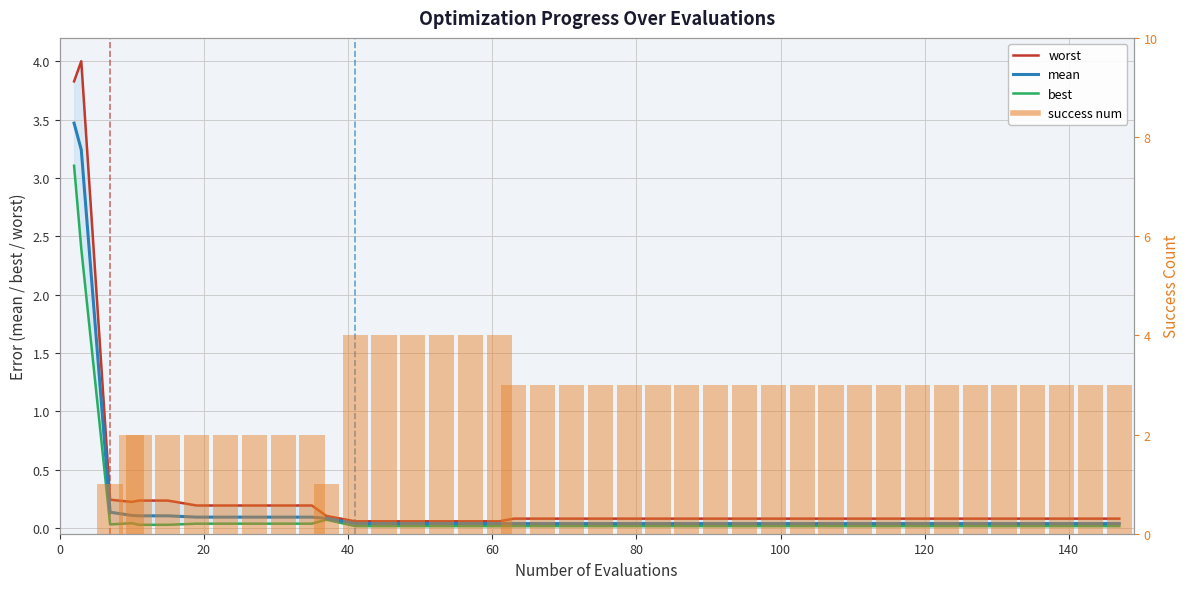

What are all the series names shown in the legend?

worst, mean, best, success num